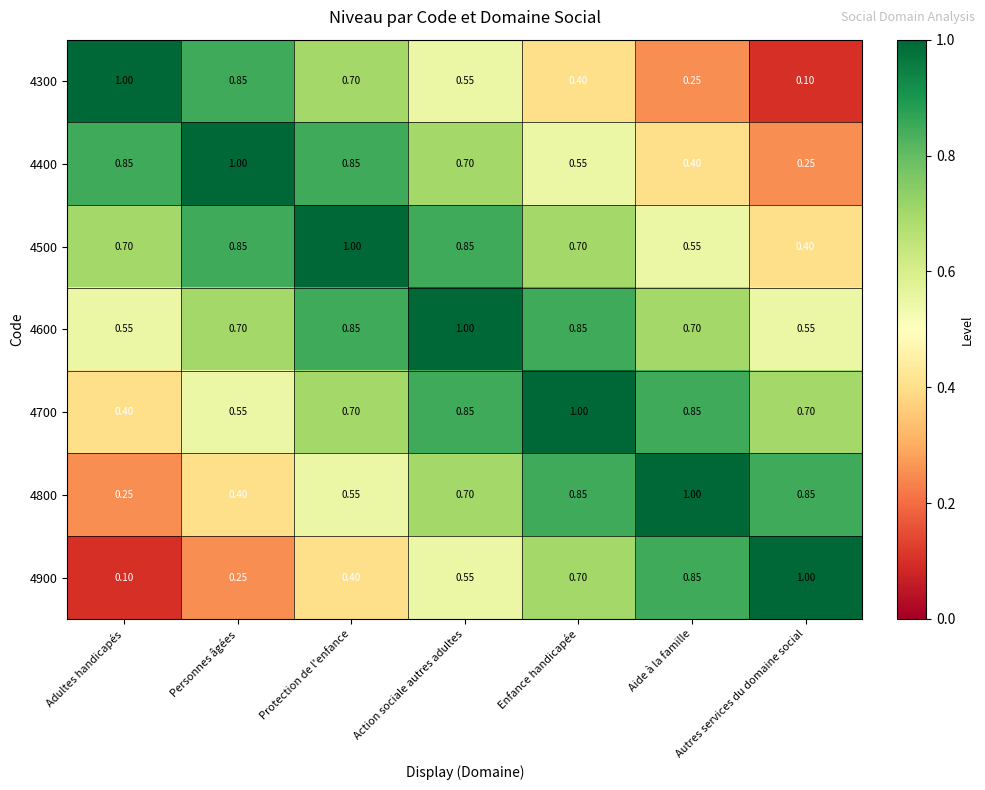

At which label is 4400 closest to 0?

Autres services du domaine social